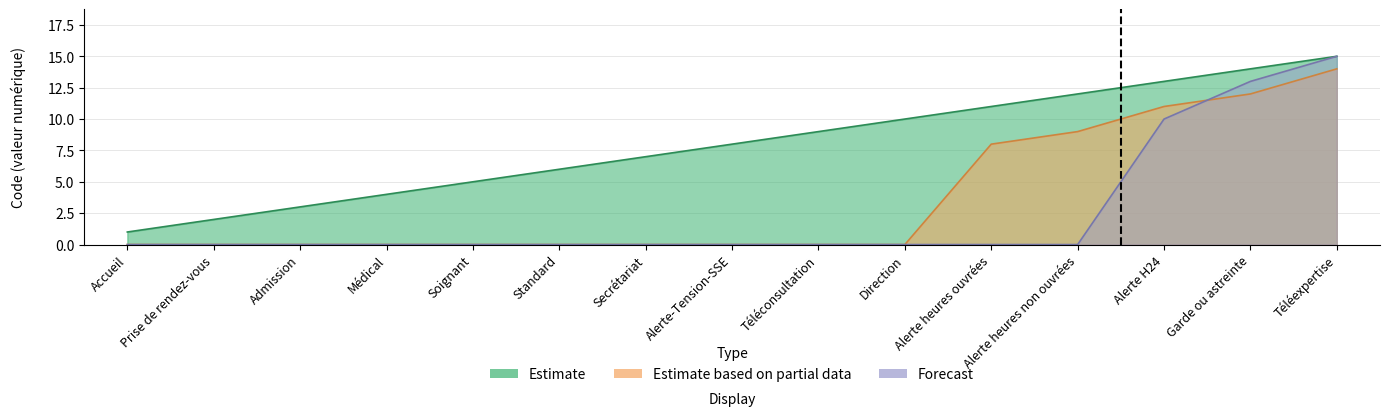

How many intersections are there between Estimate based on partial data and Forecast?

1